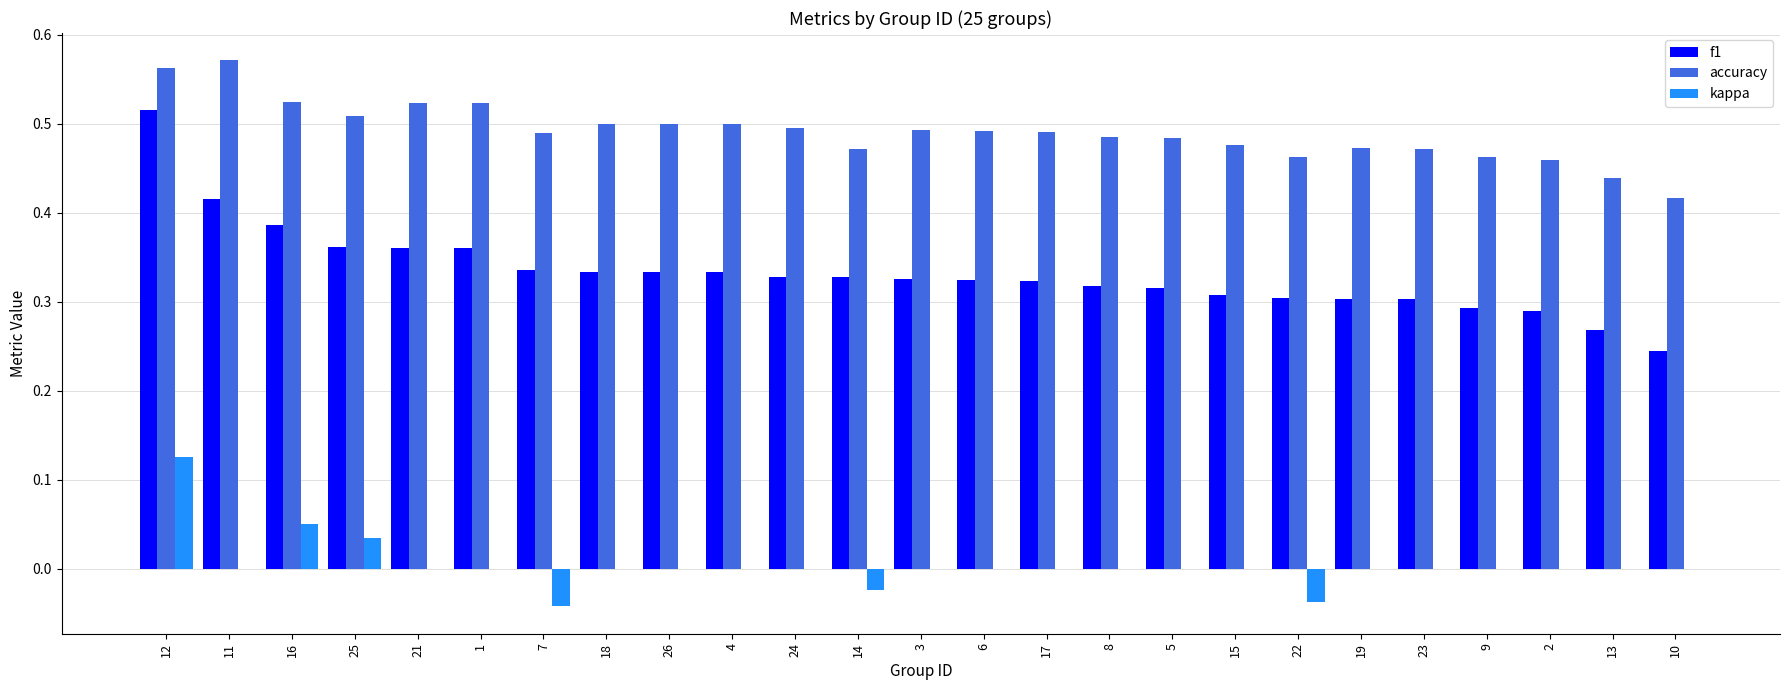

The accuracy series shows 0.2 at 5. True or false?

False